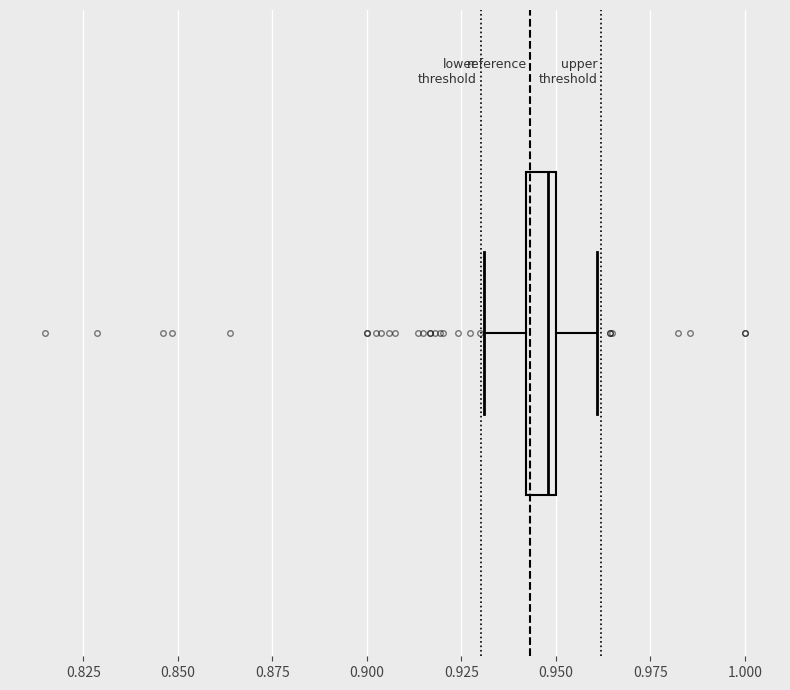

Read this box plot against the x-axis: the position of the median line, the range covered by the box, and the ends of both whiskers. The values are not printed on the chart, so give them approximately, as read against the axis.

median 0.95 (just left of the box's right edge), box 0.94 to 0.95, whiskers 0.93 to 0.96